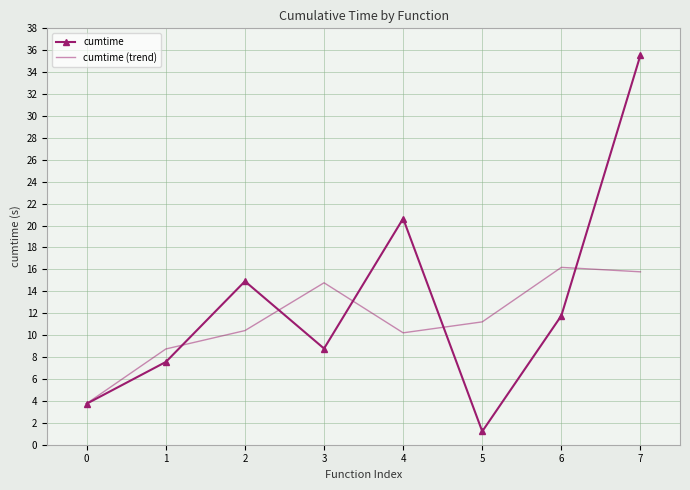

The value of cumtime (trend) at 4 is 15.6. True or false?

False